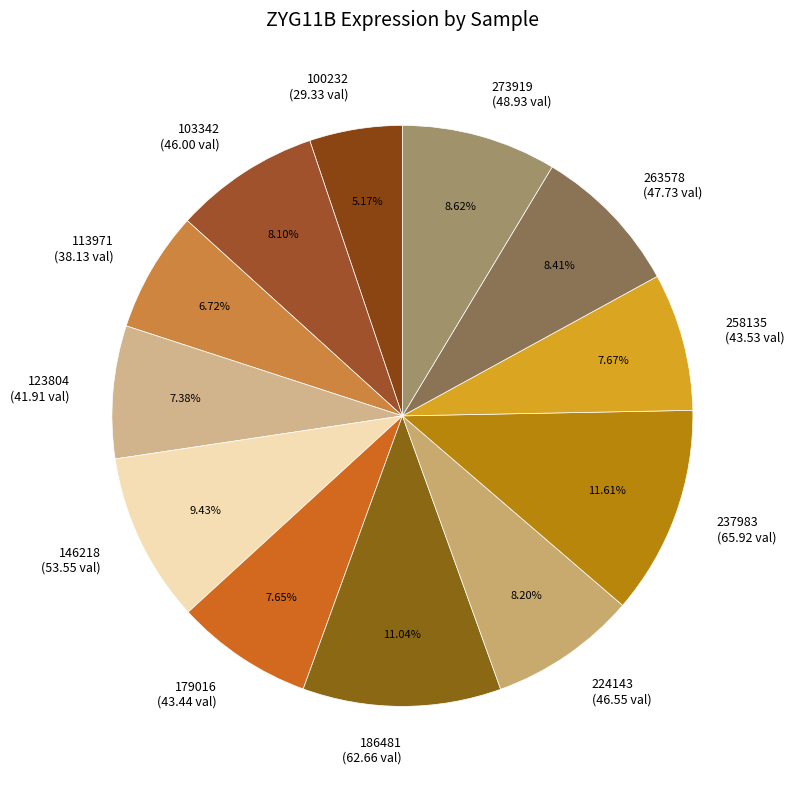

How many slices are in this pie chart?

12